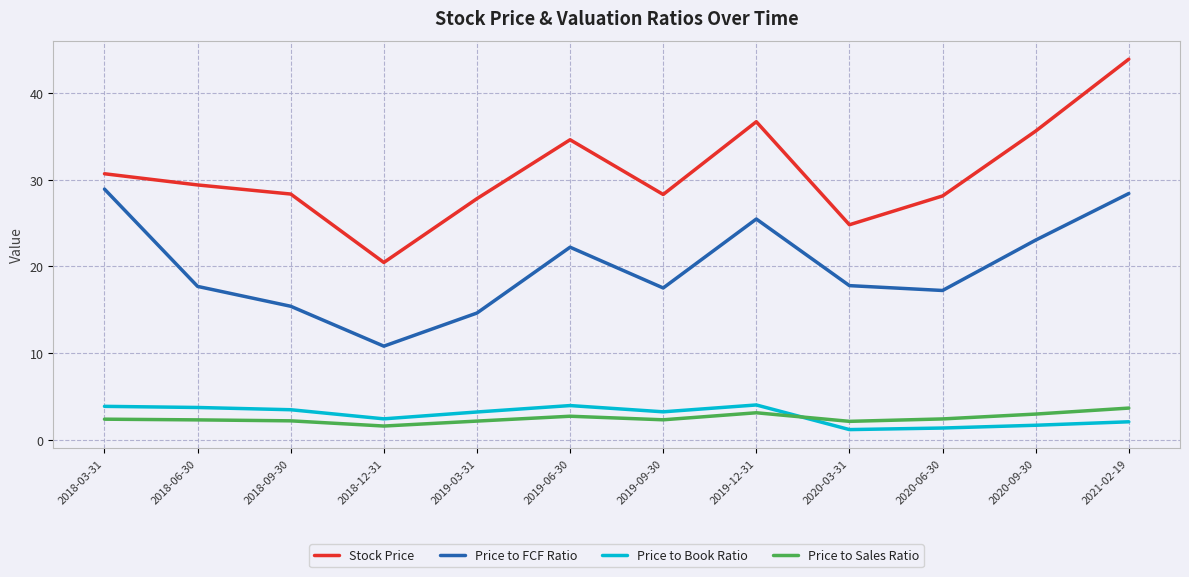

Rank the series at 2019-06-30 from lowest to highest value.

Price to Sales Ratio, Price to Book Ratio, Price to FCF Ratio, Stock Price